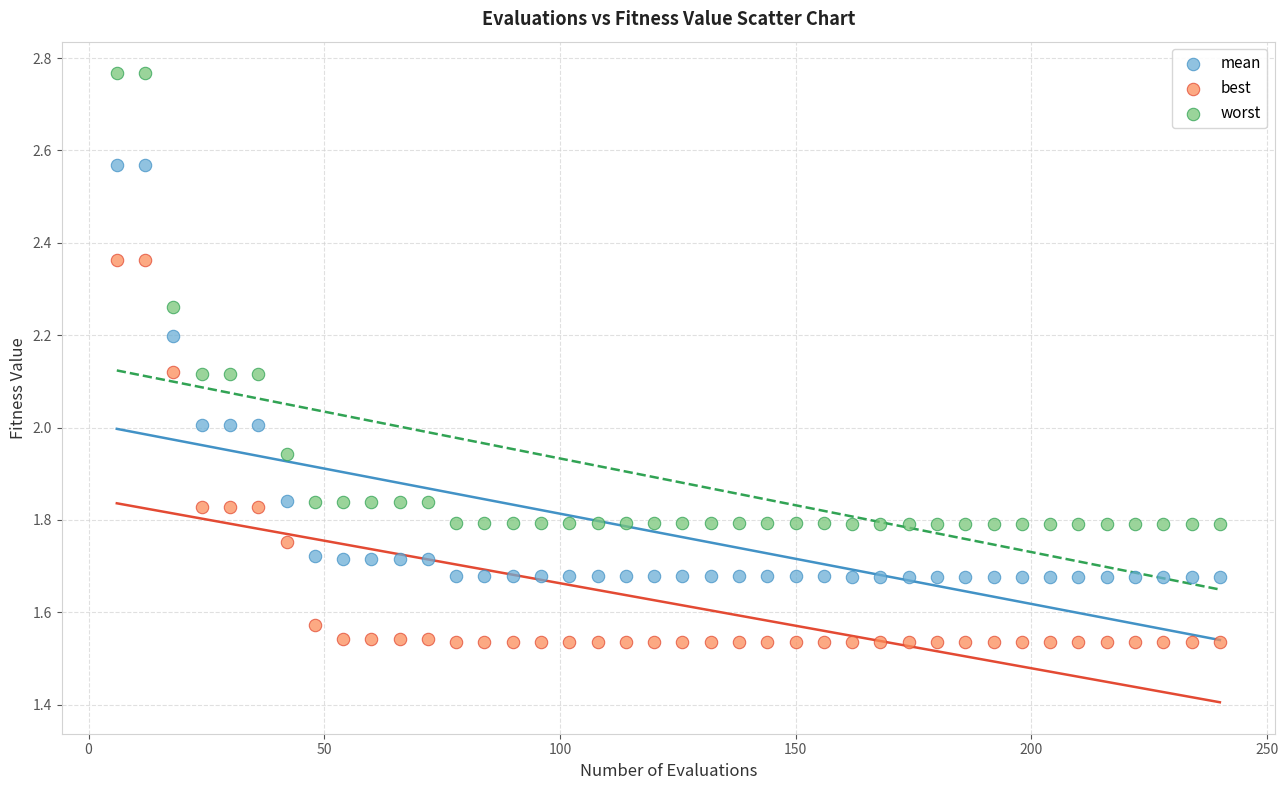

Which series contains the lowest Y value?

best